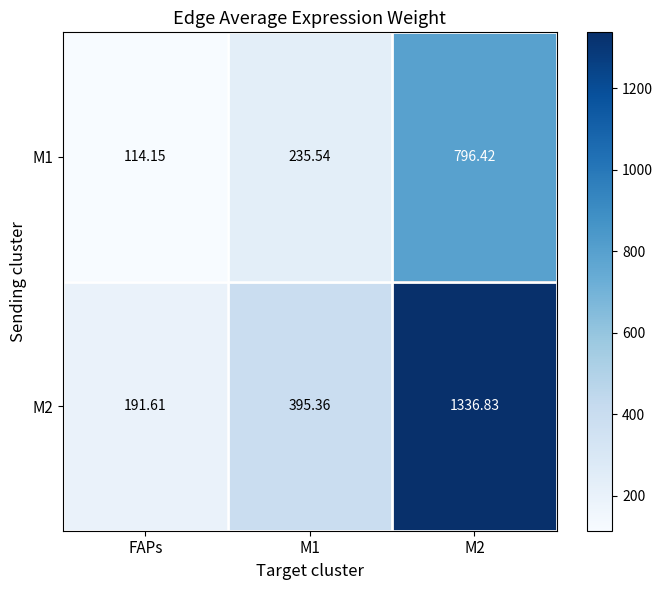

At FAPs, list the series in order from largest to smallest.

M2, M1